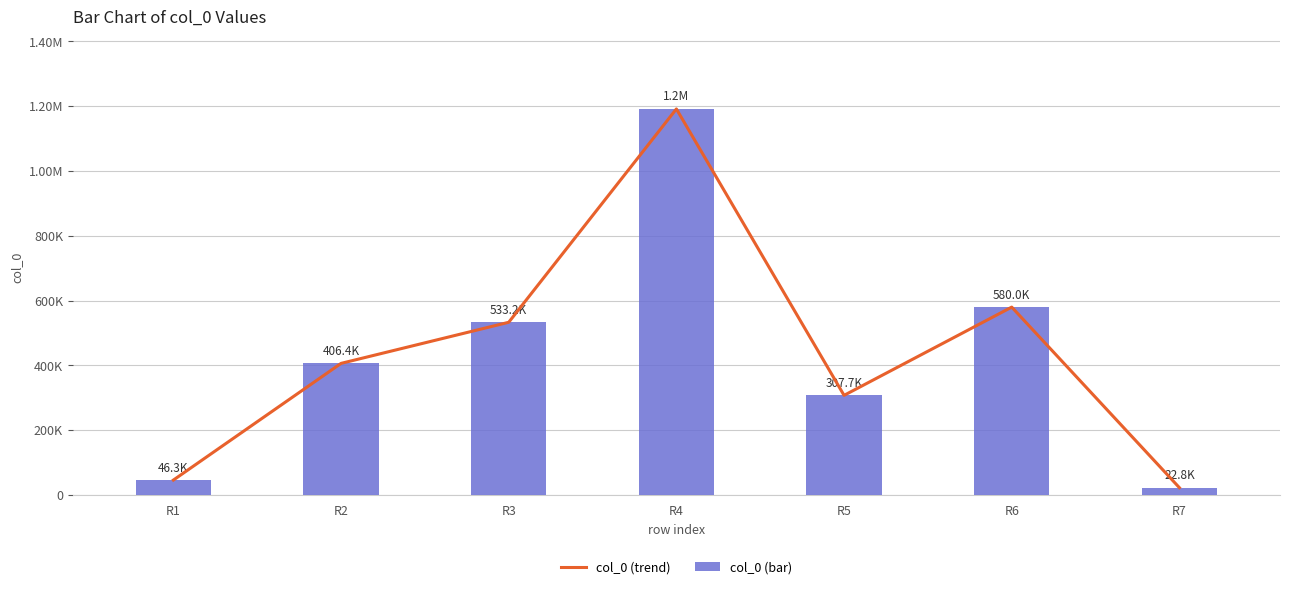

What is the sum of all col_0 (bar) values?

3087935